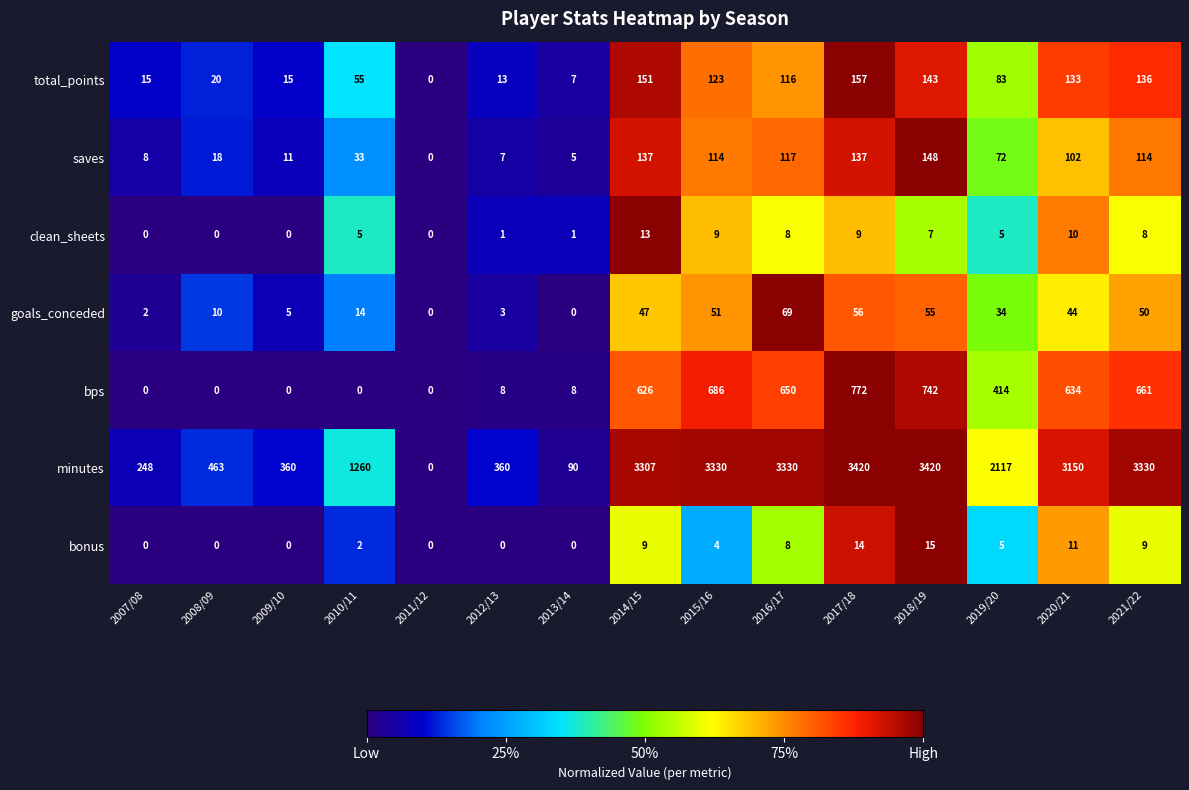

At which label is total_points closest to 78?

2019/20